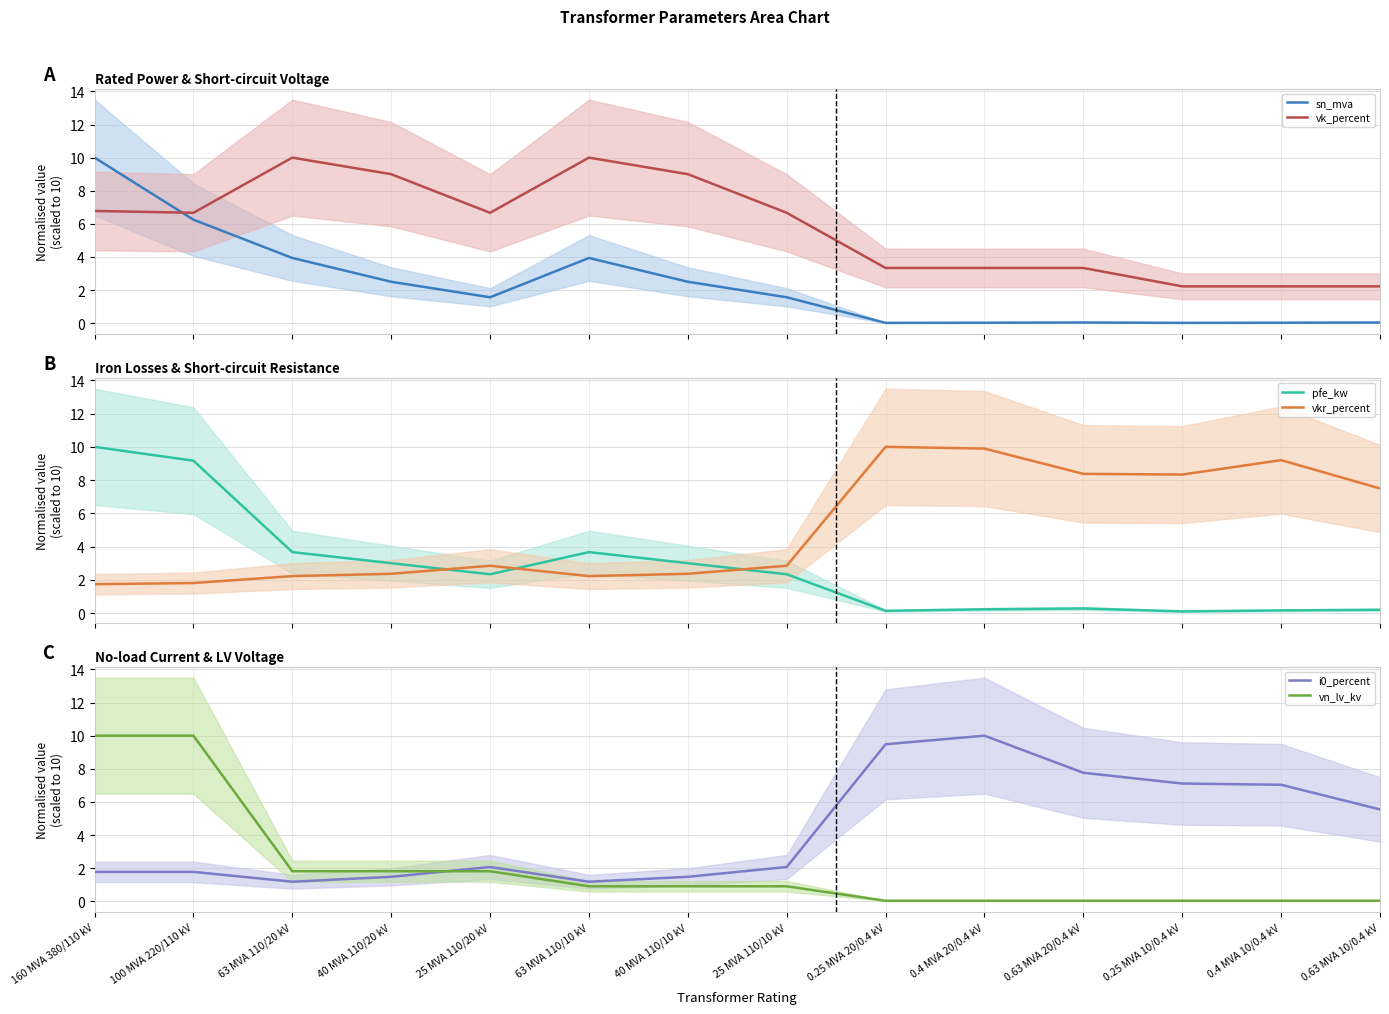

What is the maximum value for i0_percent?

10.0